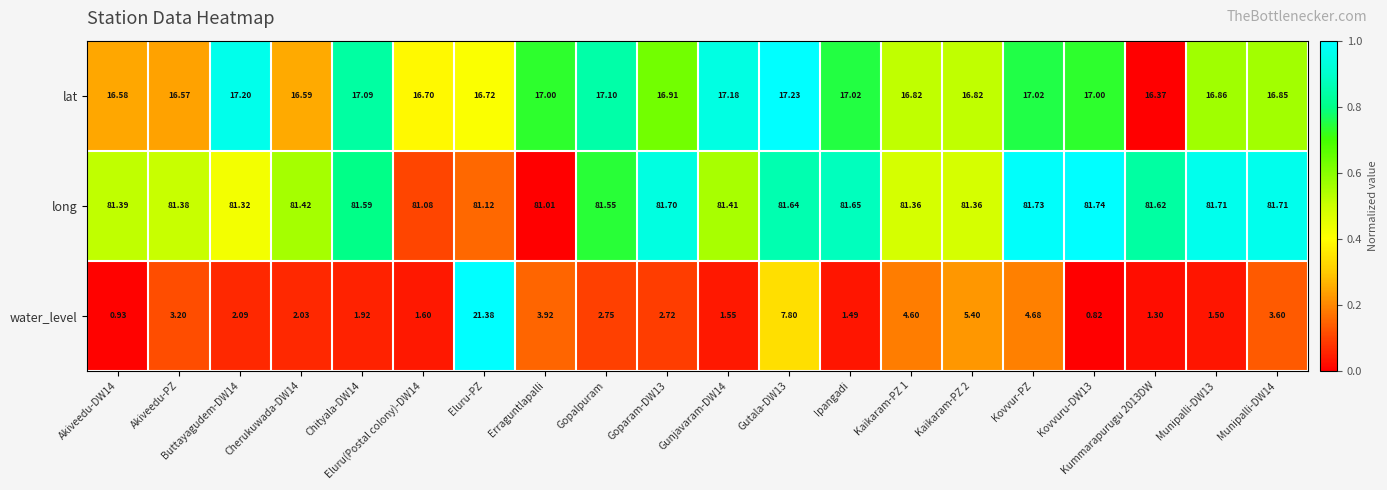

At how many categories does at least one series exceed 0?

20